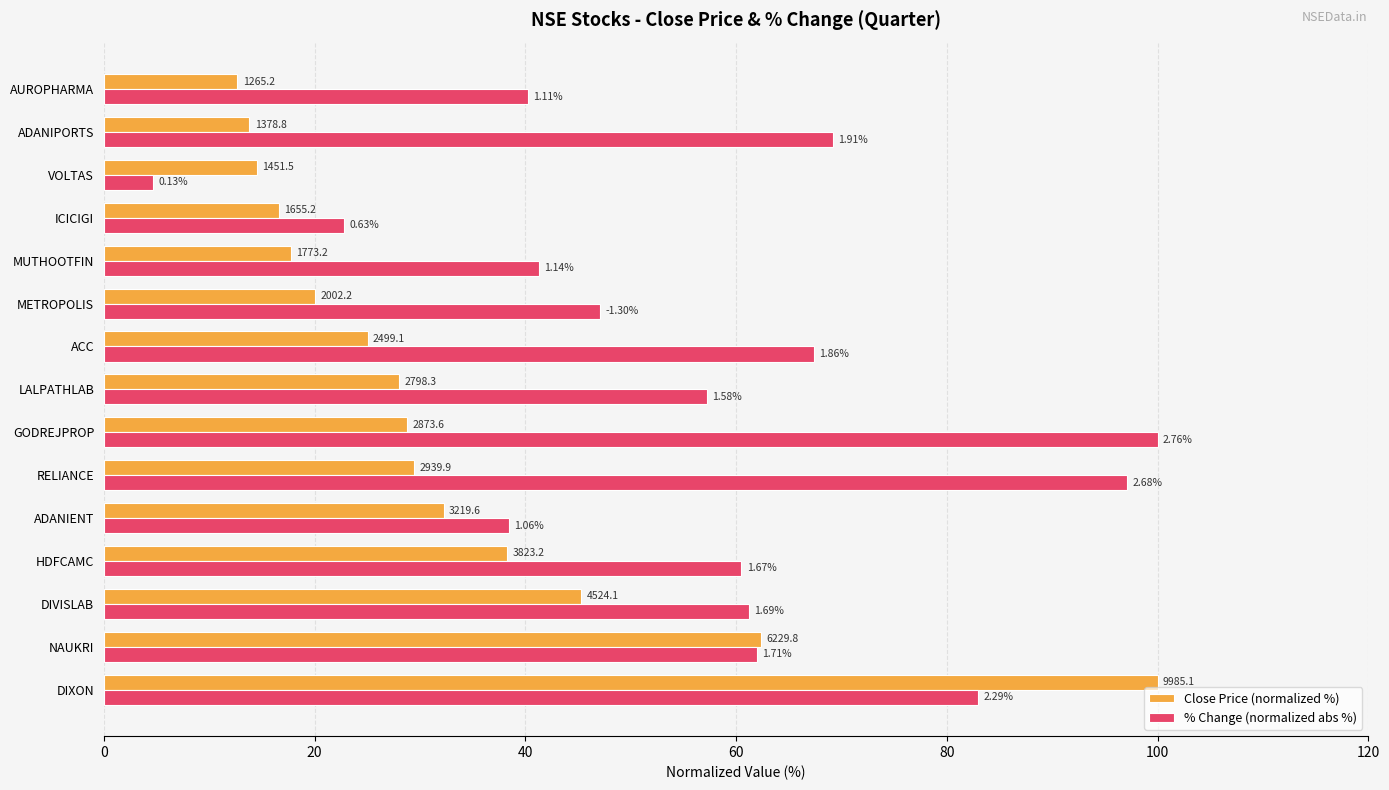

Reading left to right, extract all data points from this chart.

Close Price (normalized %): 100.0	62.4	45.3	38.3	32.2	29.4	28.8	28.0	25.0	20.1	17.8	16.6	14.5	13.8	12.7
% Change (normalized abs %): 83.0	62.0	61.2	60.5	38.4	97.1	100.0	57.2	67.4	47.1	41.3	22.8	4.7	69.2	40.2